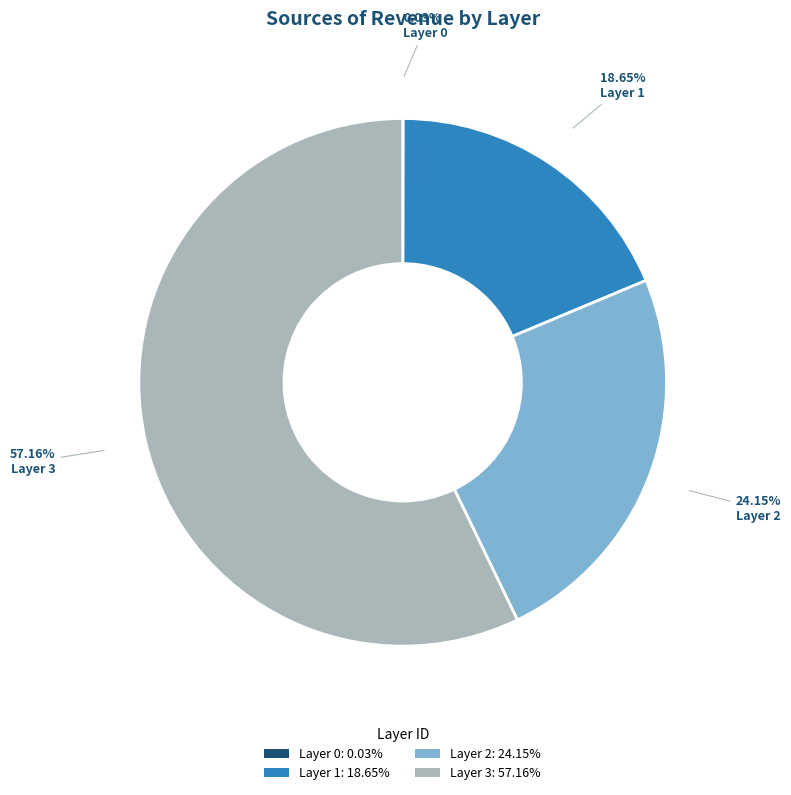

Do Layer 2: 24.15% and Layer 3: 57.16% together represent more than half of the pie?

Yes